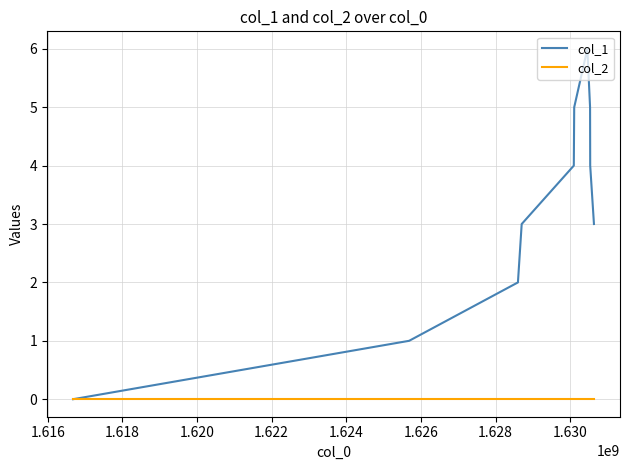

How many lines are shown in the chart?

2